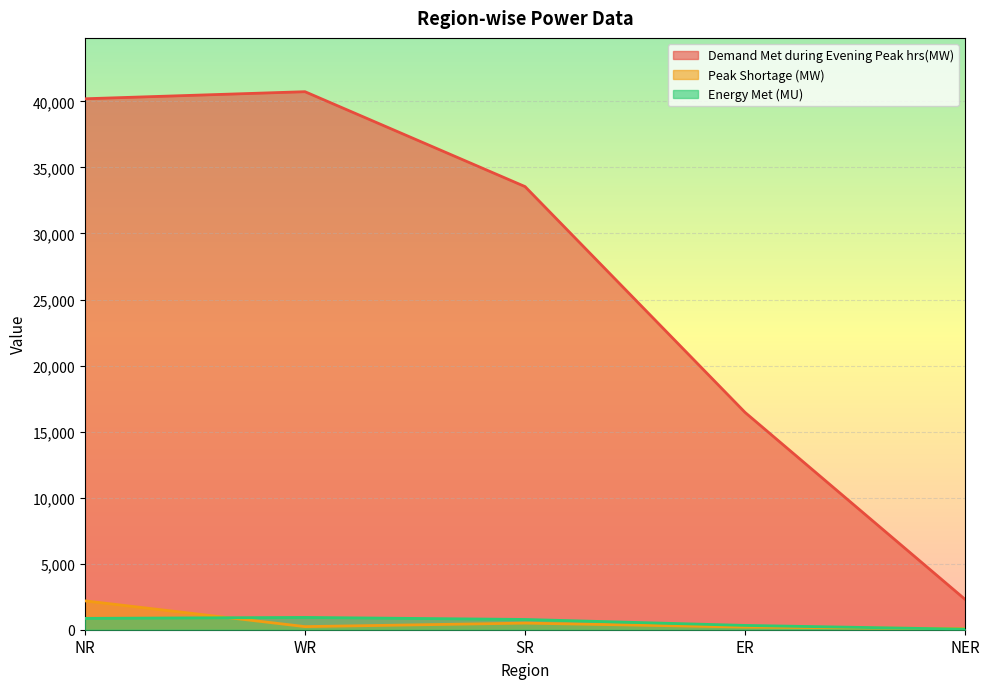

True or false: Peak Shortage (MW) has a value of 278 at SR.

False